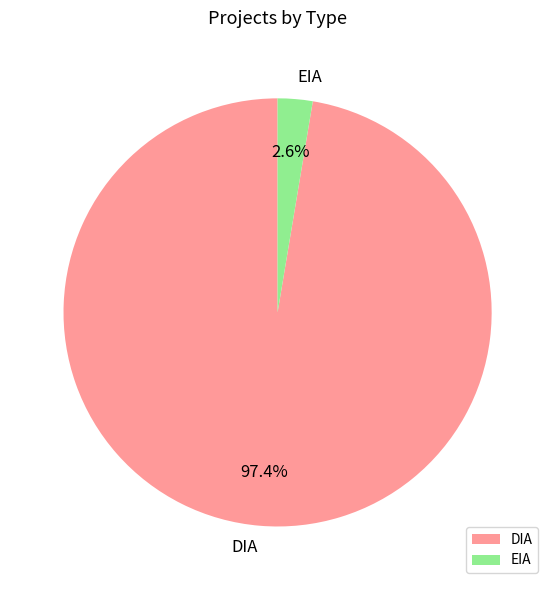

To the nearest percent, what is the difference between the largest and smallest slice percentages?

95%